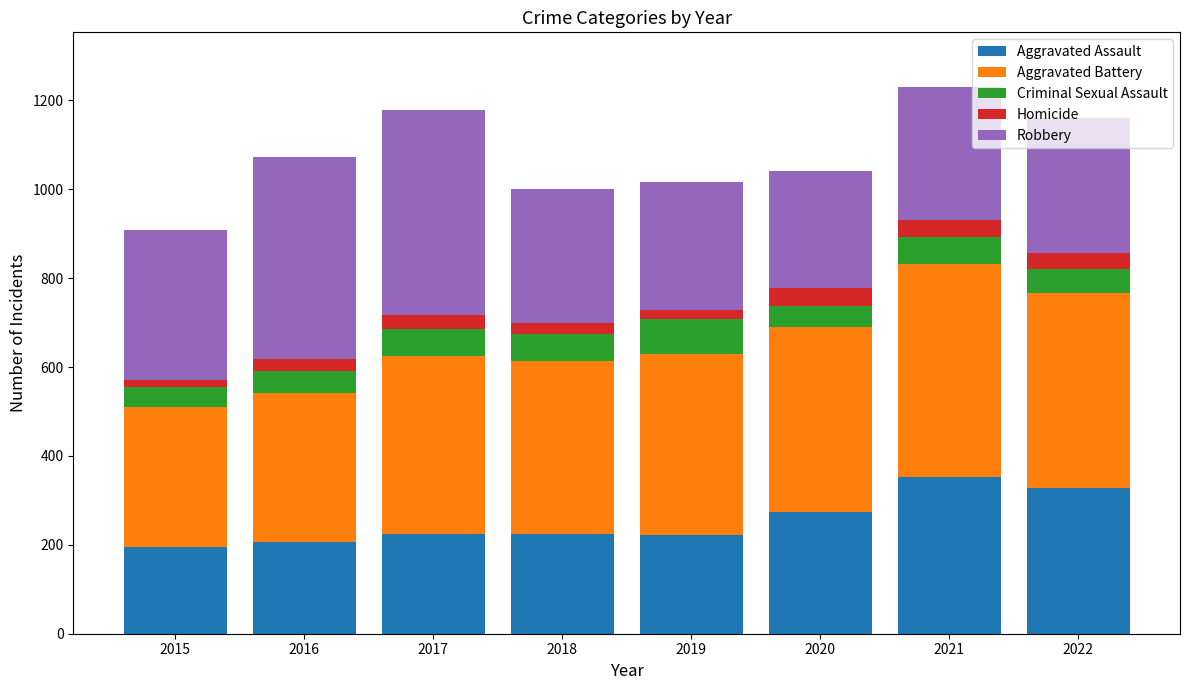

What is the highest value of the Aggravated Assault series?

352